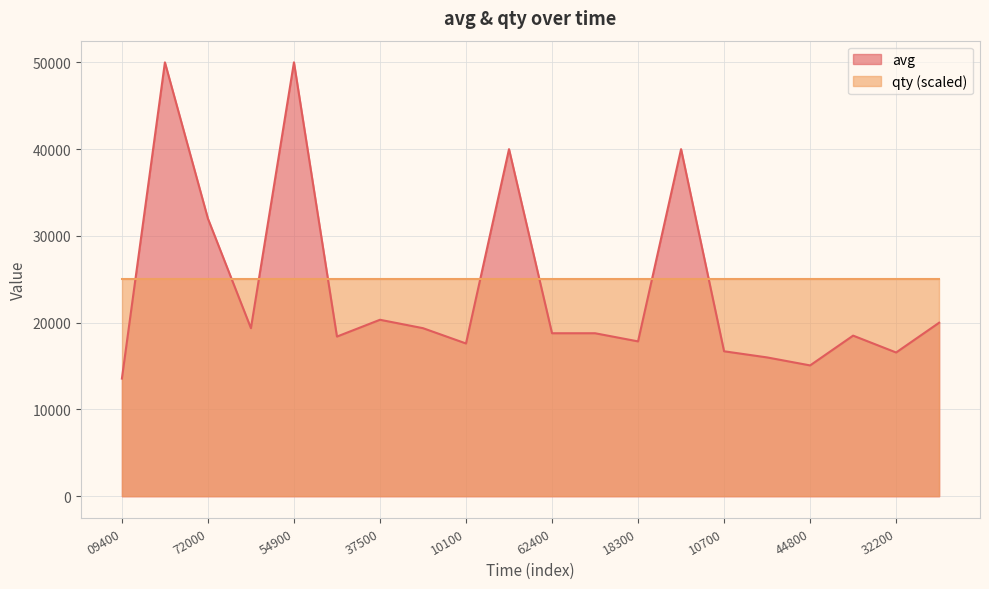

Rank the series by their maximum value, from highest to lowest.

avg, qty (scaled)